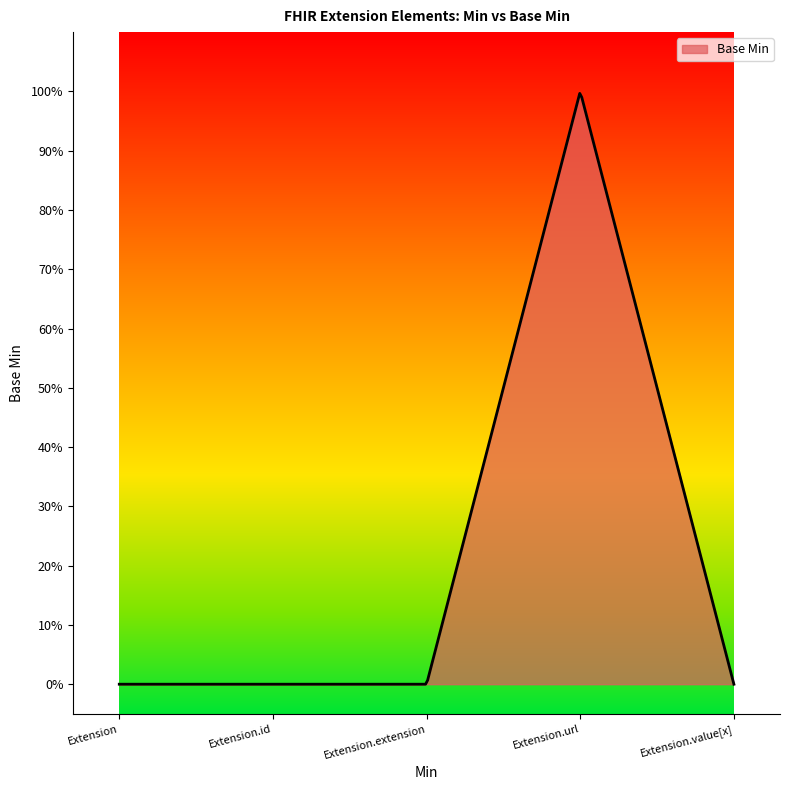

What is the label of the 2nd point from the left?

Extension.id